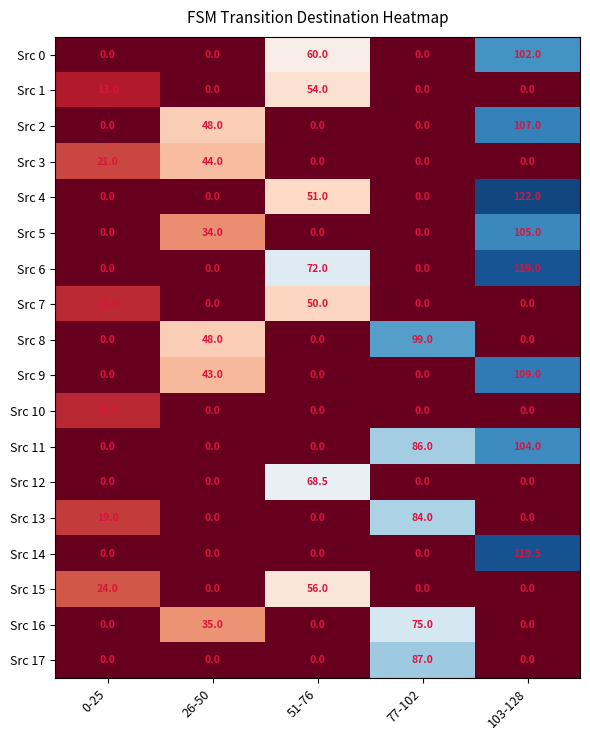

What is the average value of the Src 9 series?

30.4